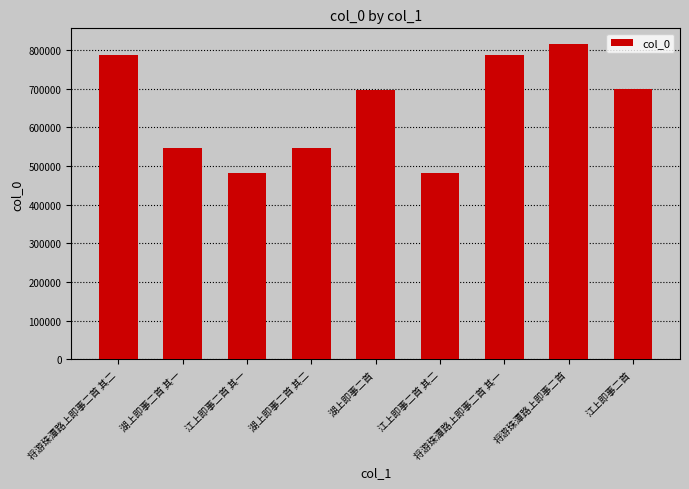

Count the number of data series in this chart.

1